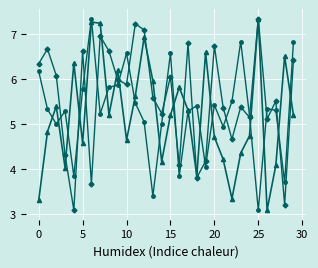

What is the greatest value displayed?

7.3